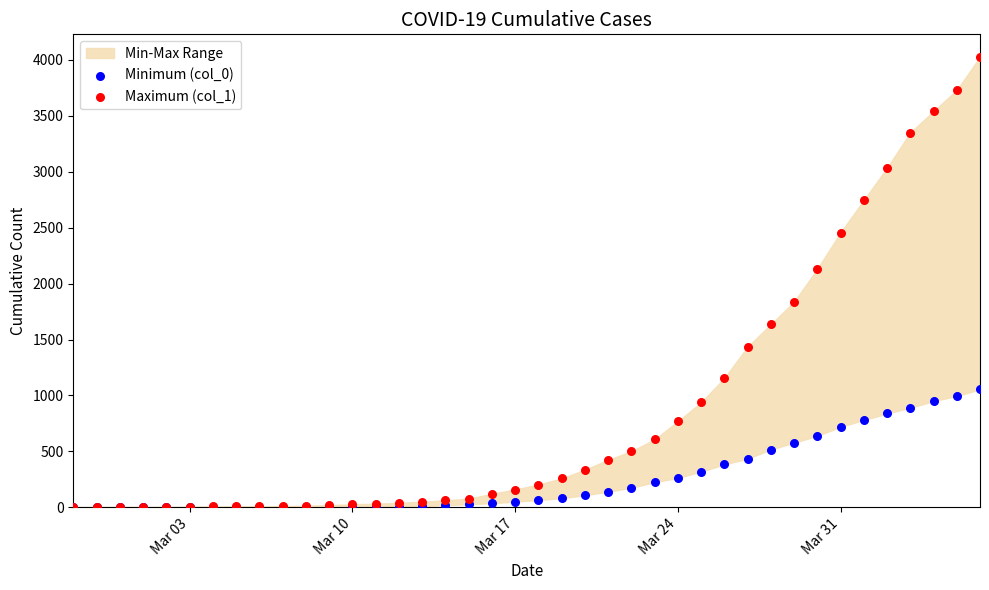

Across all series, what Y value is closest to 2014?

2131